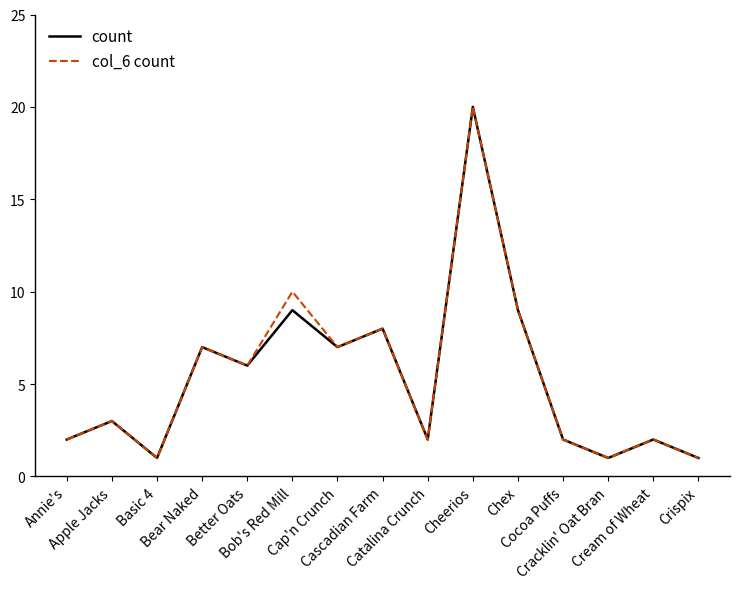

Reading left to right, extract all data points from this chart.

count: Annie's=2	Apple Jacks=3	Basic 4=1	Bear Naked=7	Better Oats=6	Bob's Red Mill=9	Cap'n Crunch=7	Cascadian Farm=8	Catalina Crunch=2	Cheerios=20	Chex=9	Cocoa Puffs=2	Cracklin' Oat Bran=1	Cream of Wheat=2	Crispix=1
col_6 count: Annie's=2	Apple Jacks=3	Basic 4=1	Bear Naked=7	Better Oats=6	Bob's Red Mill=10	Cap'n Crunch=7	Cascadian Farm=8	Catalina Crunch=2	Cheerios=20	Chex=9	Cocoa Puffs=2	Cracklin' Oat Bran=1	Cream of Wheat=2	Crispix=1